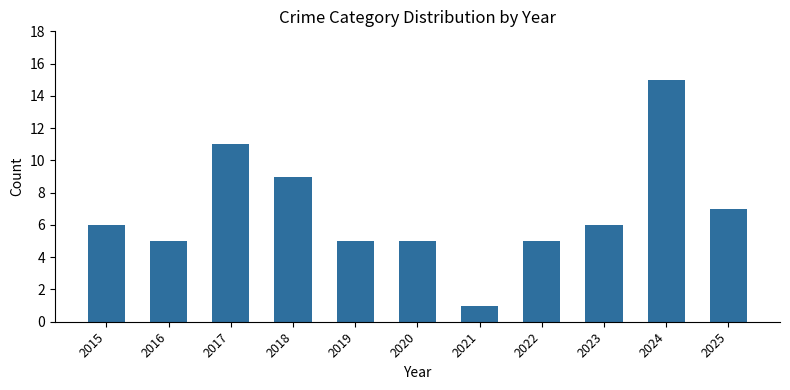

What is the minimum value shown in the chart?

1